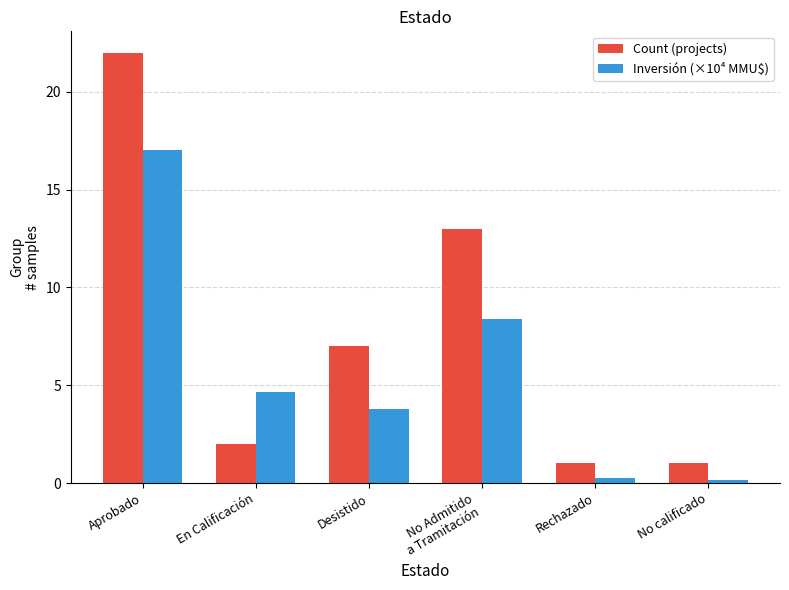

What is the sum of all Count (projects) values?

46.0